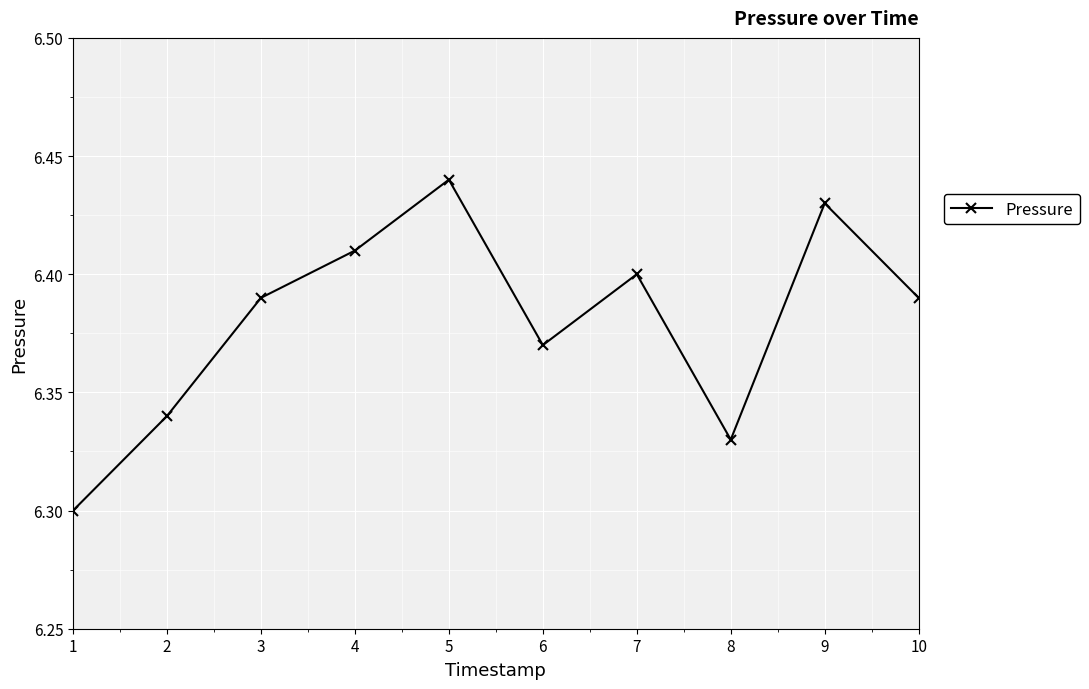

The value at 7 is 6.4. True or false?

True